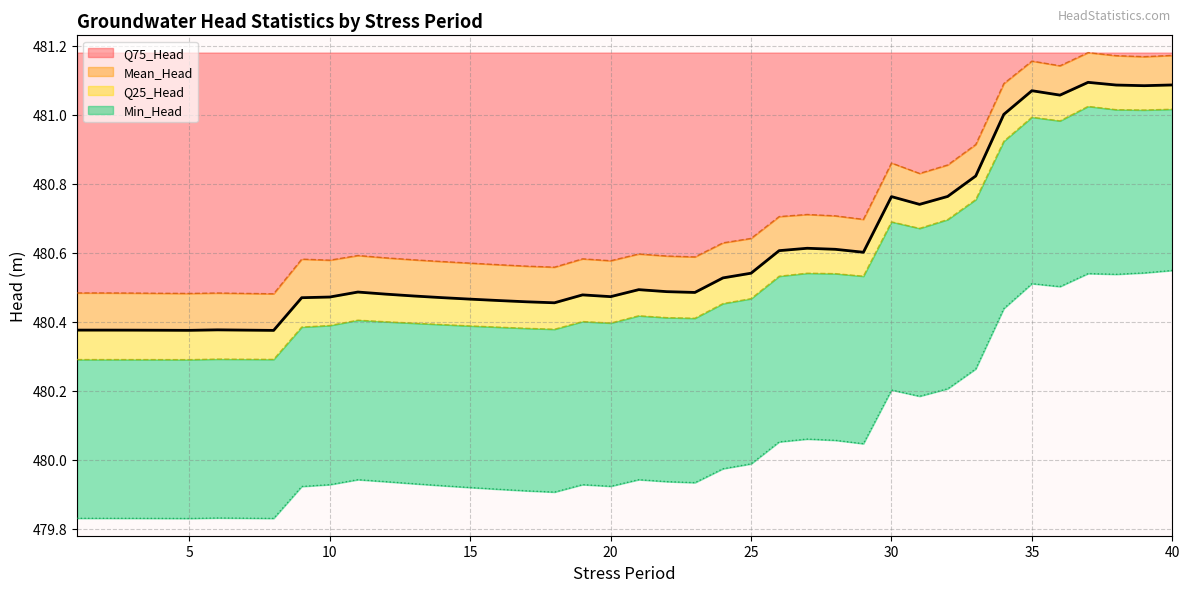

Does the chart have visible grid lines?

Yes